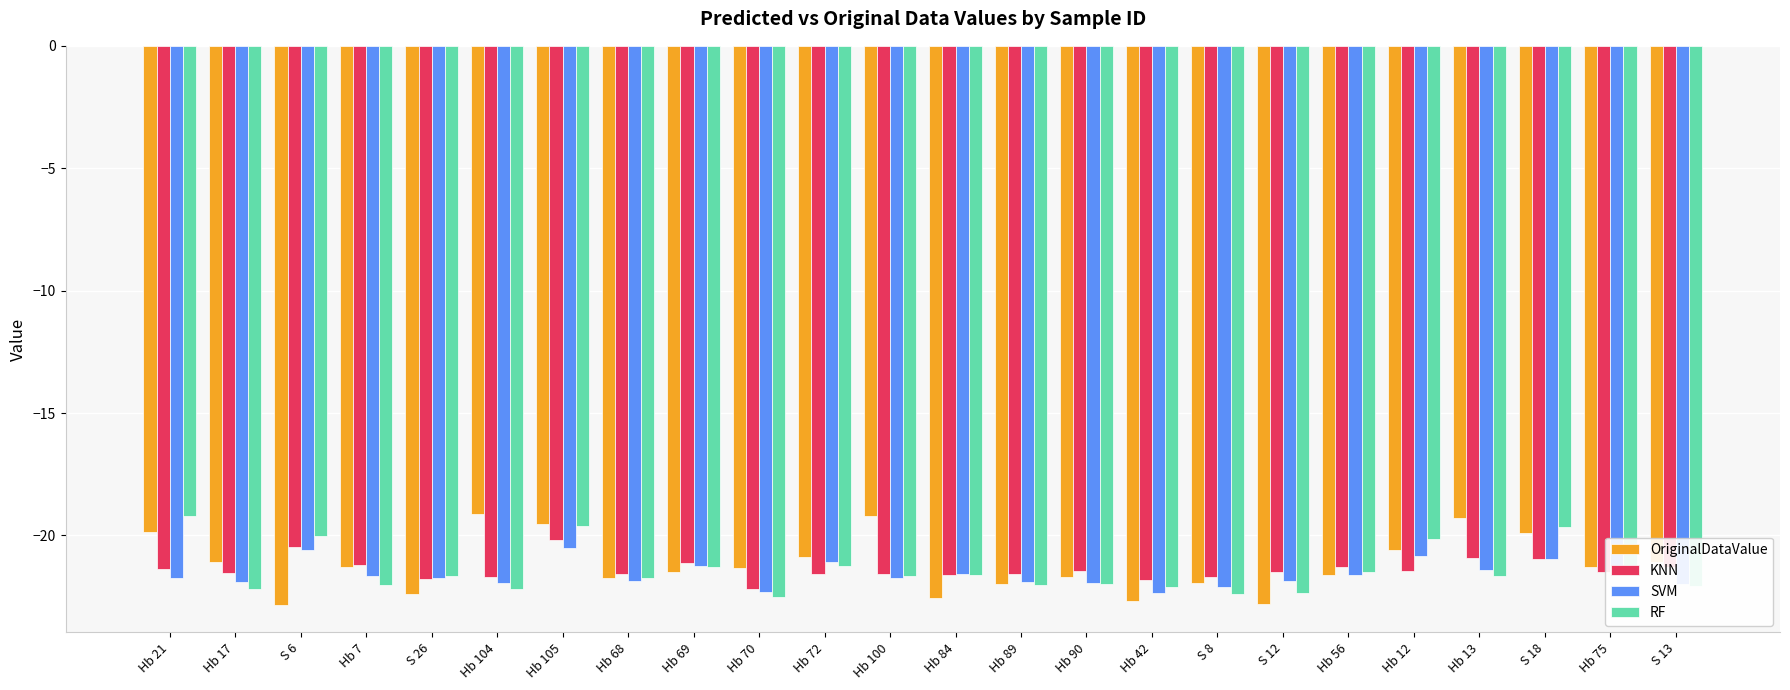

What is the highest value of the RF series?

-19.2